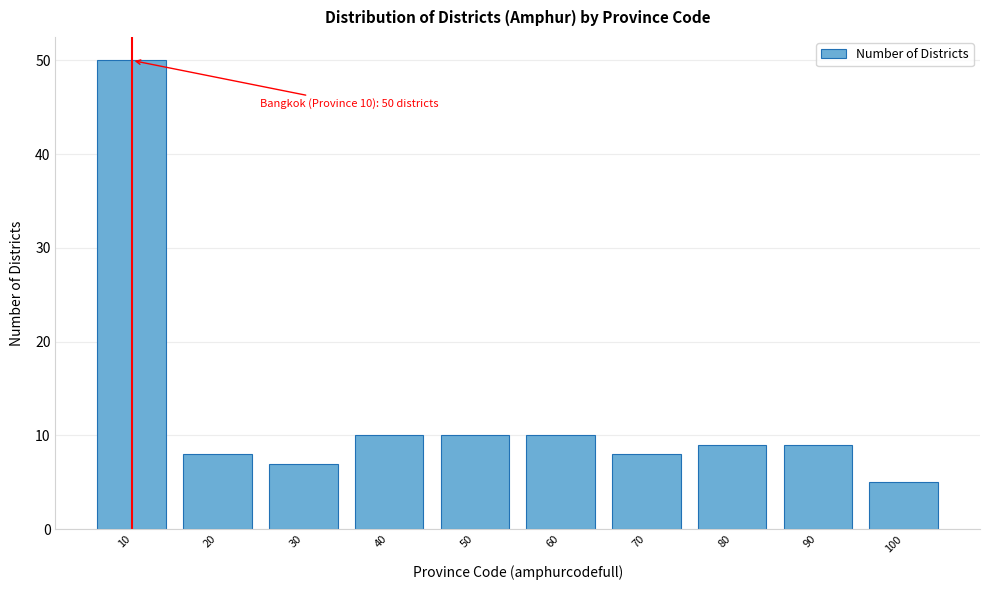

Reading left to right, what are all the values shown in this chart?

10=50	20=8	30=7	40=10	50=10	60=10	70=8	80=9	90=9	100=5